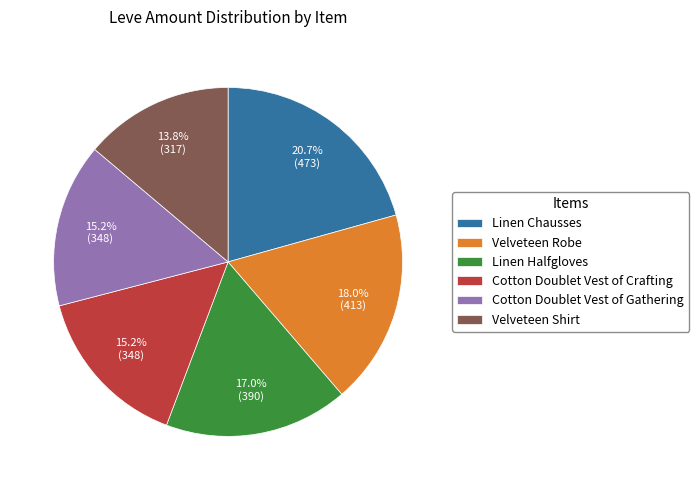

Is there any slice that represents more than half of the pie?

No